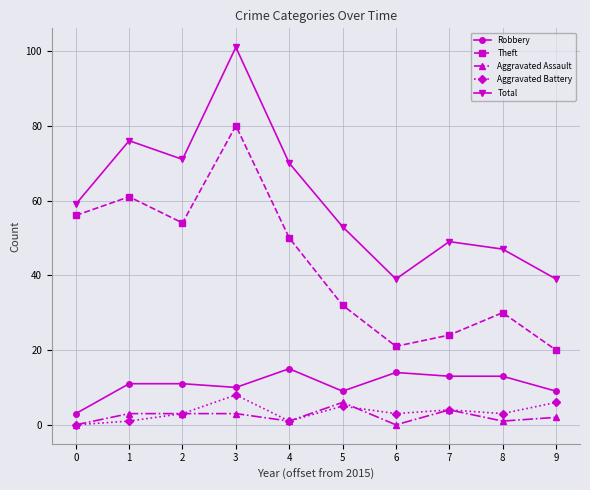

What are all the series names shown in the legend?

Robbery, Theft, Aggravated Assault, Aggravated Battery, Total